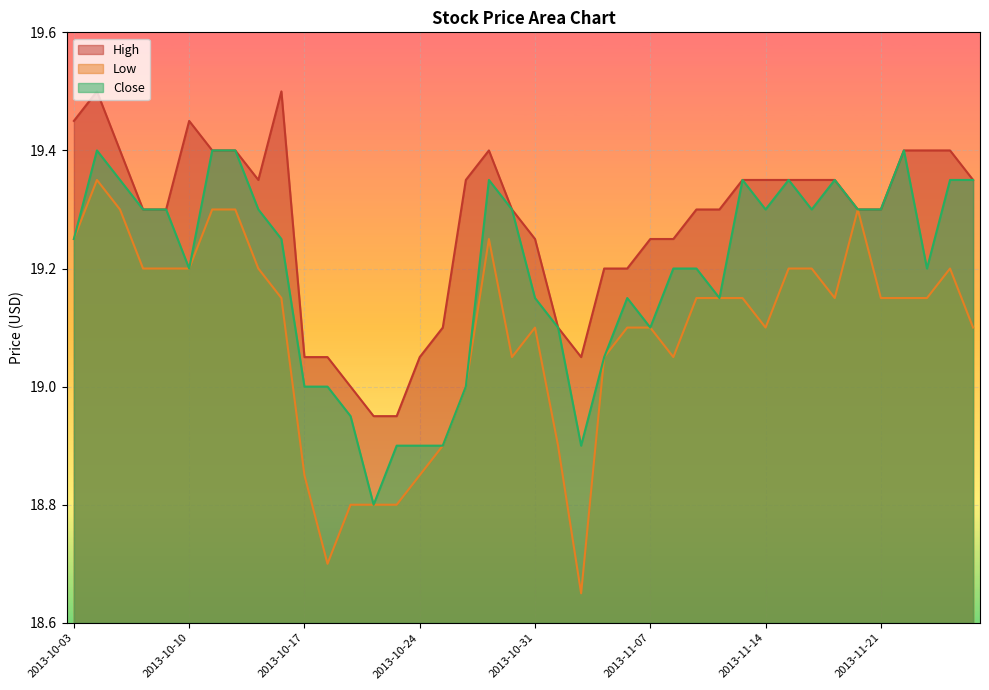

Reading left to right, list all the values displayed in this chart.

High: 2013-10-03=19.4	2013-10-04=19.5	2013-10-07=19.4	2013-10-08=19.3	2013-10-09=19.3	2013-10-10=19.4	2013-10-11=19.4	2013-10-14=19.4	2013-10-15=19.4	2013-10-16=19.5	2013-10-17=19.1	2013-10-18=19.1	2013-10-21=19.0	2013-10-22=18.9	2013-10-23=18.9	2013-10-24=19.1	2013-10-25=19.1	2013-10-28=19.4	2013-10-29=19.4	2013-10-30=19.3	2013-10-31=19.2	2013-11-01=19.1	2013-11-04=19.1	2013-11-05=19.2	2013-11-06=19.2	2013-11-07=19.2	2013-11-08=19.2	2013-11-11=19.3	2013-11-12=19.3	2013-11-13=19.4	2013-11-14=19.4	2013-11-15=19.4	2013-11-18=19.4	2013-11-19=19.4	2013-11-20=19.3	2013-11-21=19.3	2013-11-22=19.4	2013-11-25=19.4	2013-11-26=19.4	2013-11-27=19.4
Low: 2013-10-03=19.2	2013-10-04=19.4	2013-10-07=19.3	2013-10-08=19.2	2013-10-09=19.2	2013-10-10=19.2	2013-10-11=19.3	2013-10-14=19.3	2013-10-15=19.2	2013-10-16=19.1	2013-10-17=18.9	2013-10-18=18.7	2013-10-21=18.8	2013-10-22=18.8	2013-10-23=18.8	2013-10-24=18.9	2013-10-25=18.9	2013-10-28=19.0	2013-10-29=19.2	2013-10-30=19.1	2013-10-31=19.1	2013-11-01=18.9	2013-11-04=18.6	2013-11-05=19.1	2013-11-06=19.1	2013-11-07=19.1	2013-11-08=19.1	2013-11-11=19.1	2013-11-12=19.1	2013-11-13=19.1	2013-11-14=19.1	2013-11-15=19.2	2013-11-18=19.2	2013-11-19=19.1	2013-11-20=19.3	2013-11-21=19.1	2013-11-22=19.1	2013-11-25=19.1	2013-11-26=19.2	2013-11-27=19.1
Close: 2013-10-03=19.2	2013-10-04=19.4	2013-10-07=19.4	2013-10-08=19.3	2013-10-09=19.3	2013-10-10=19.2	2013-10-11=19.4	2013-10-14=19.4	2013-10-15=19.3	2013-10-16=19.2	2013-10-17=19.0	2013-10-18=19.0	2013-10-21=18.9	2013-10-22=18.8	2013-10-23=18.9	2013-10-24=18.9	2013-10-25=18.9	2013-10-28=19.0	2013-10-29=19.4	2013-10-30=19.3	2013-10-31=19.1	2013-11-01=19.1	2013-11-04=18.9	2013-11-05=19.1	2013-11-06=19.1	2013-11-07=19.1	2013-11-08=19.2	2013-11-11=19.2	2013-11-12=19.1	2013-11-13=19.4	2013-11-14=19.3	2013-11-15=19.4	2013-11-18=19.3	2013-11-19=19.4	2013-11-20=19.3	2013-11-21=19.3	2013-11-22=19.4	2013-11-25=19.2	2013-11-26=19.4	2013-11-27=19.4